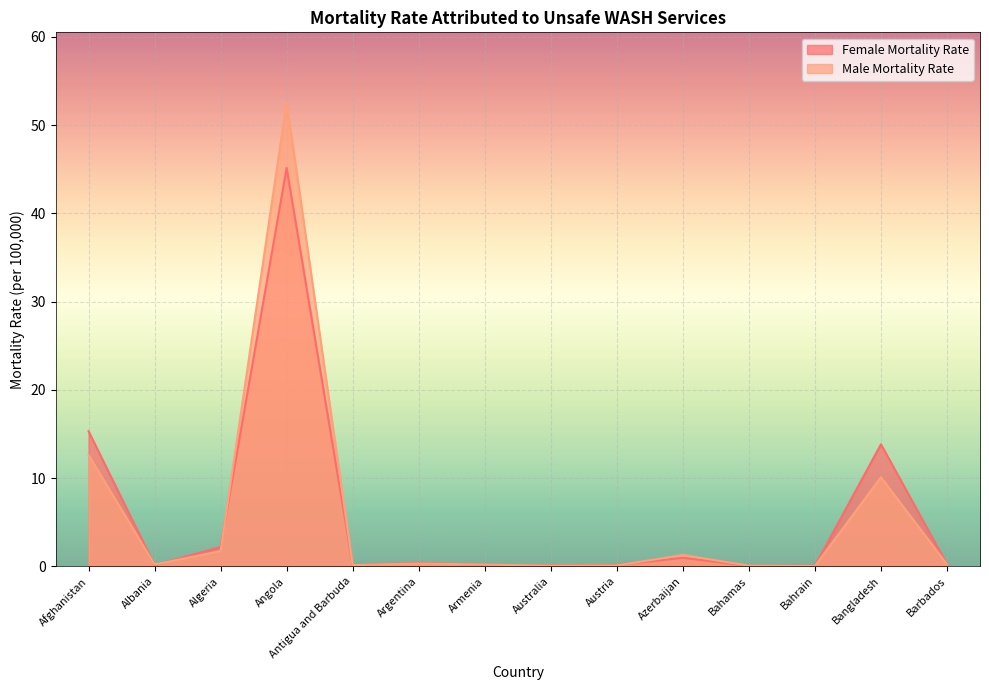

What is the label of the 8th point from the left?

Australia